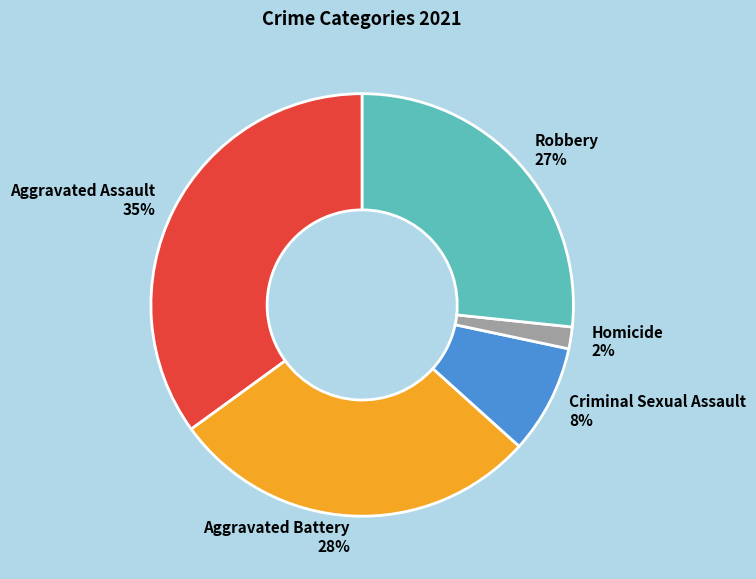

Does any single category account for the majority?

No